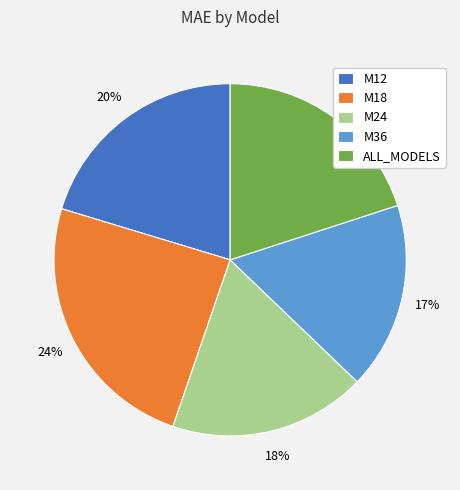

How many slices are in this pie chart?

5